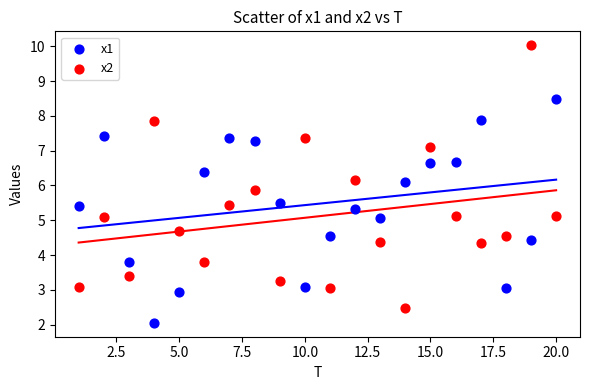

Across all data points, what is the range of Y values (max minus min)?

8.0